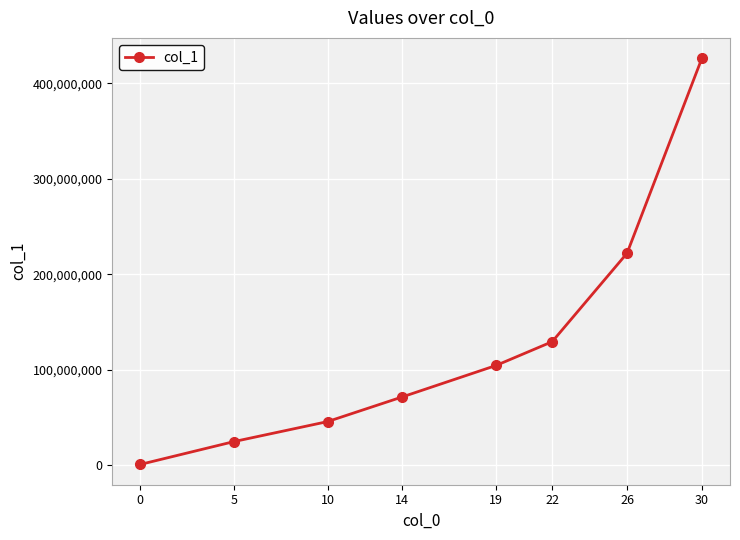

What is the value of the 5th point from the left?

104607721.0